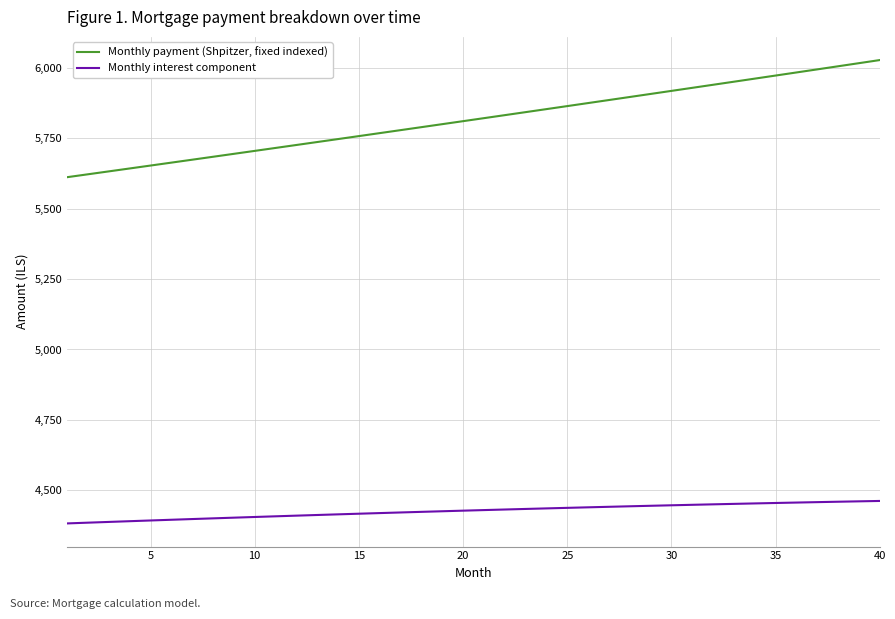

List the series in order of their overall mean, highest first.

Monthly payment (Shpitzer, fixed indexed), Monthly interest component